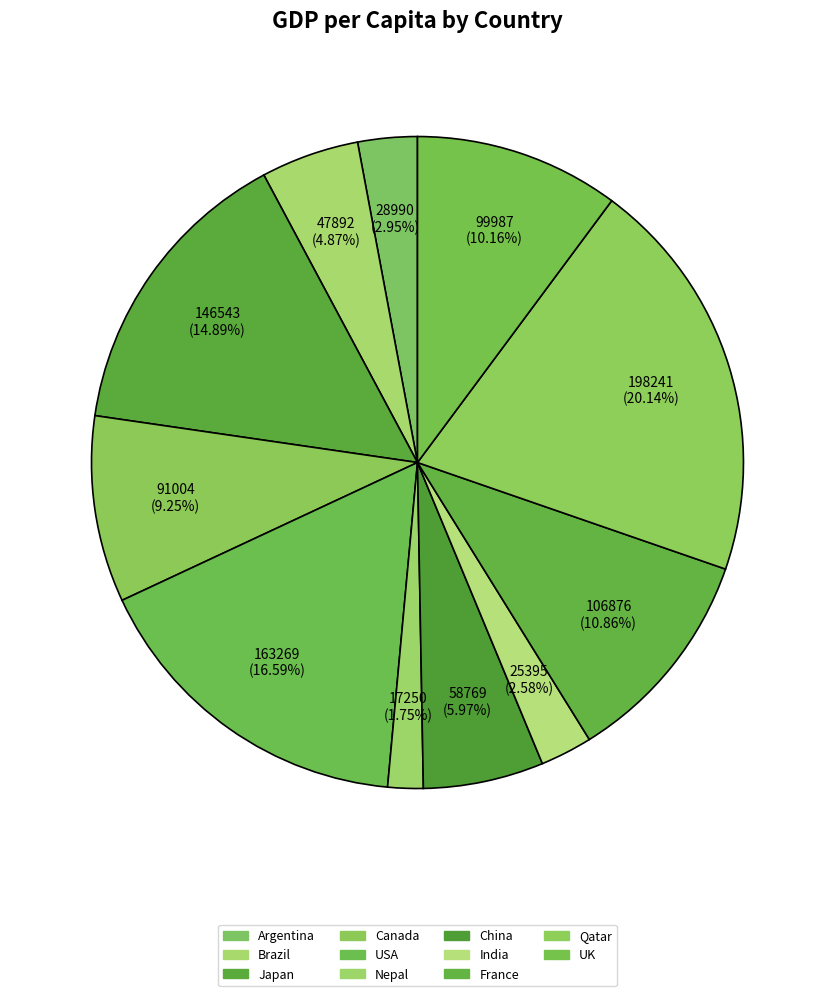

The France slice represents 22% of the pie. True or false?

False